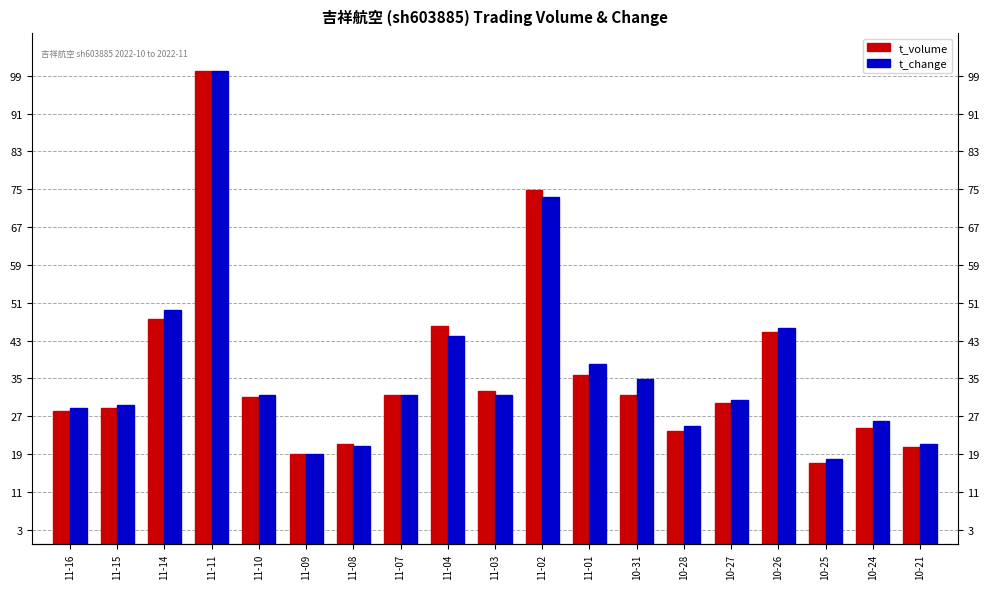

Reading left to right, list all the values displayed in this chart.

t_volume: 28.1	28.7	47.5	100.0	31.2	19.0	21.2	31.5	46.1	32.3	74.8	35.7	31.5	23.8	29.7	44.8	17.0	24.5	20.5
t_change: 28.8	29.3	49.5	100.0	31.5	19.0	20.7	31.5	44.0	31.5	73.4	38.0	34.8	25.0	30.4	45.7	17.9	26.1	21.2